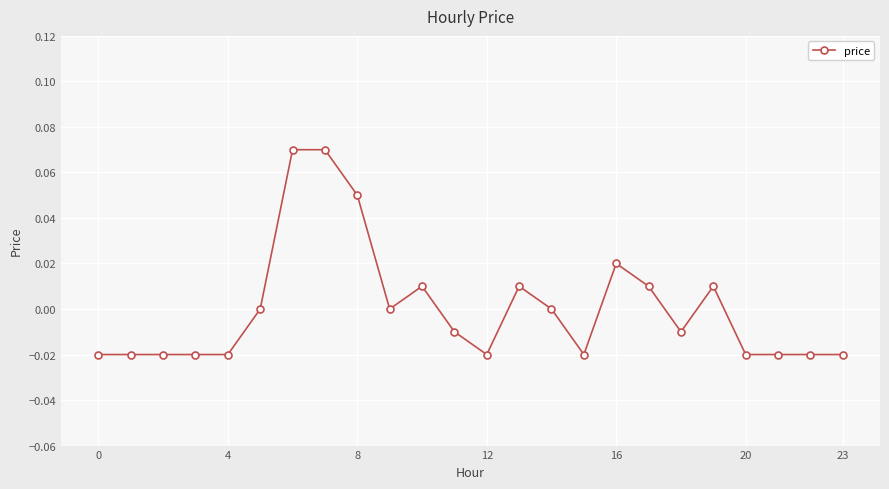

True or false: the data has more than 0 interior local peaks.

True